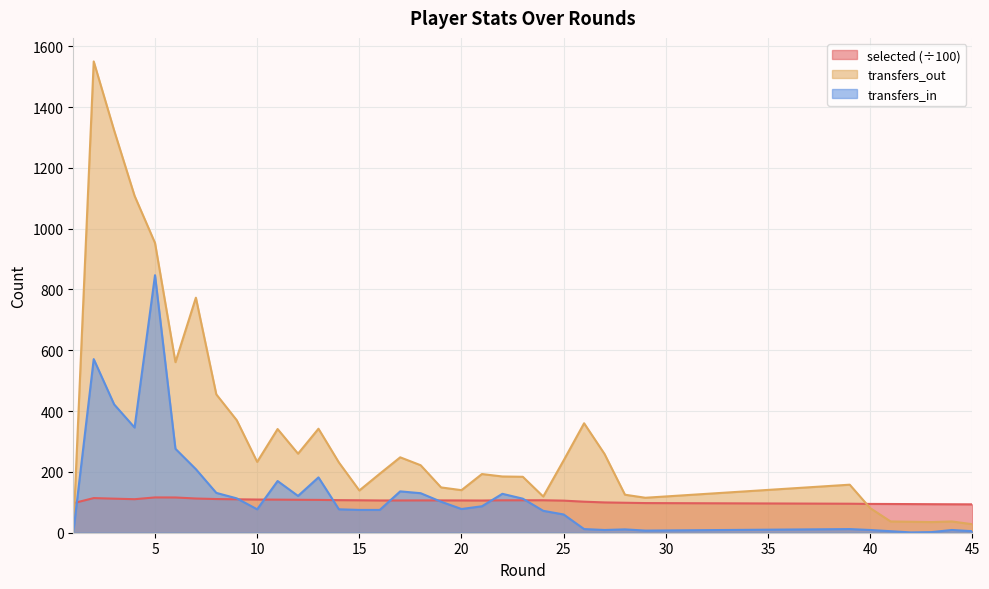

At how many categories does at least one series exceed 687?

5